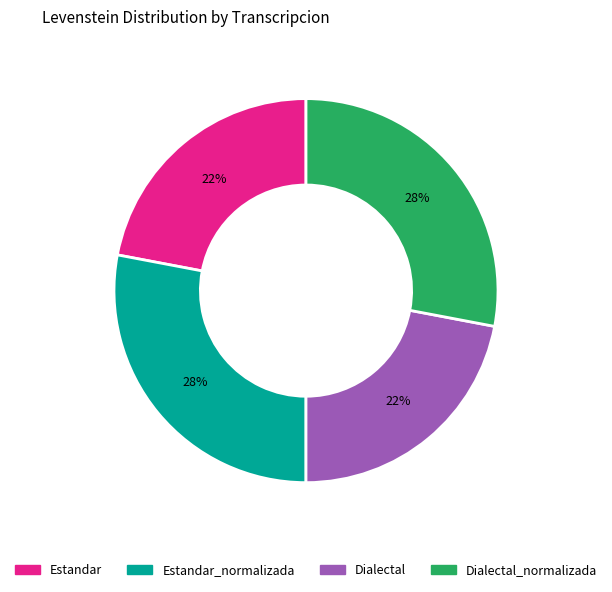

Is there any slice that represents more than half of the pie?

No